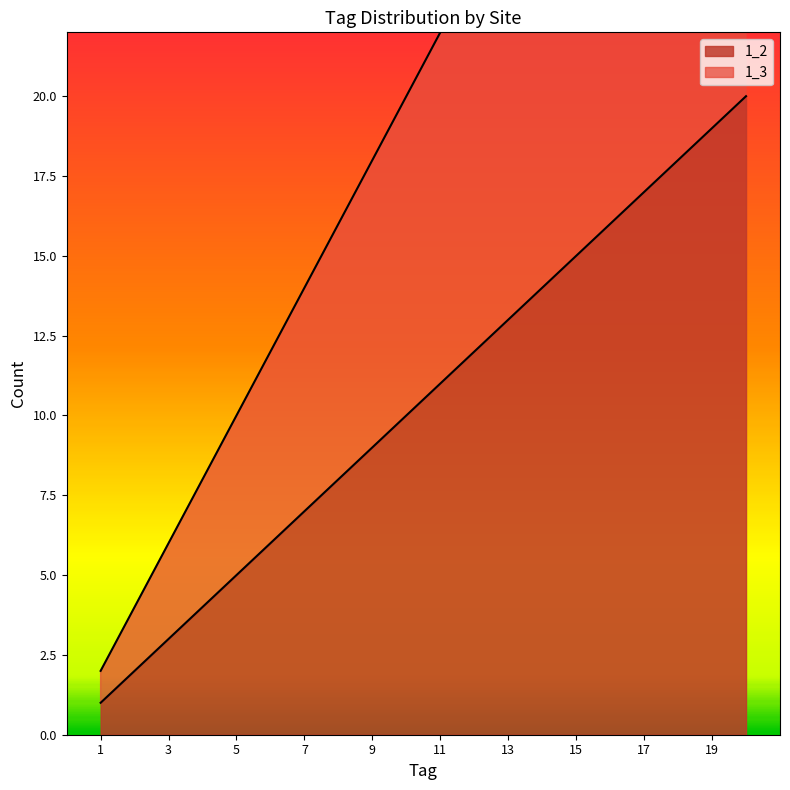

True or false: 1_3 has more than 2 interior local peaks.

False